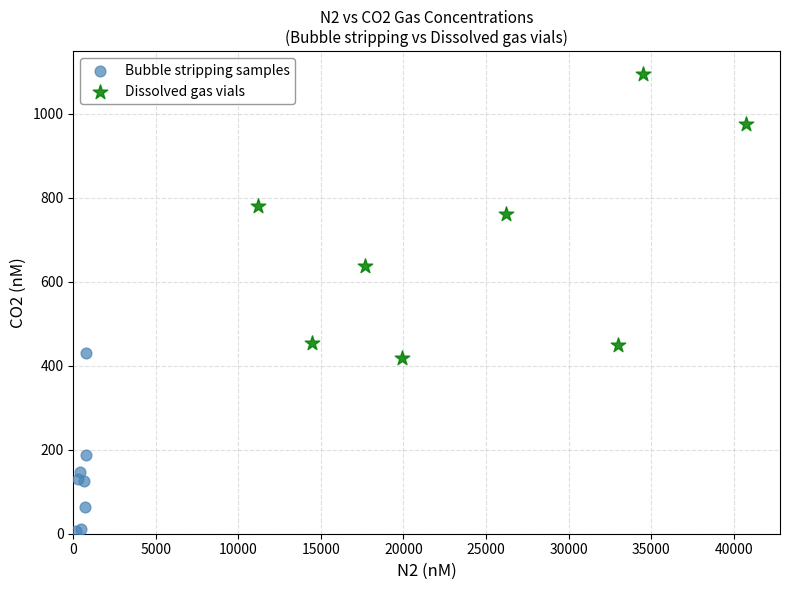

Which series has the largest Y range (max minus min)?

Dissolved gas vials